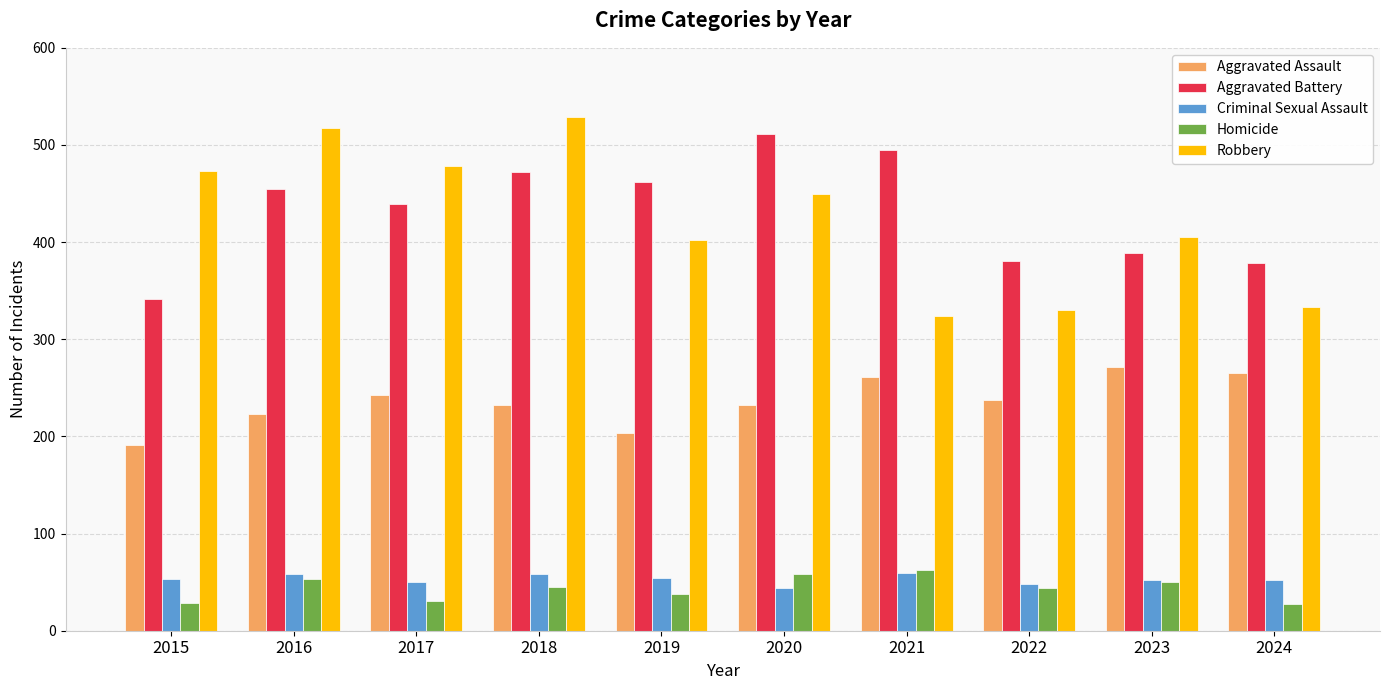

Which series has the largest range (max minus min)?

Robbery